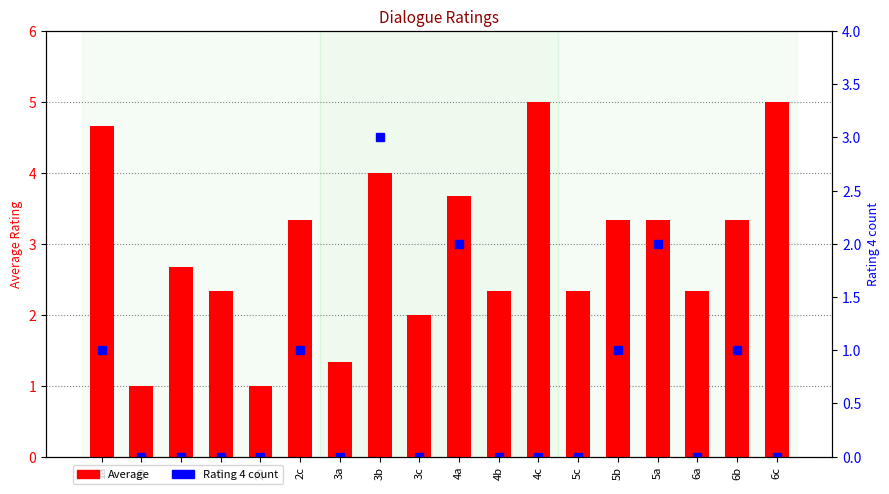

Reading right to left, extract all data points from this chart.

Average: 5.0	3.3	2.3	3.3	3.3	2.3	5.0	2.3	3.7	2.0	4.0	1.3	3.3	1.0	2.3	2.7	1.0	4.7
Rating 4 count: 0.0	1.0	0.0	2.0	1.0	0.0	0.0	0.0	2.0	0.0	3.0	0.0	1.0	0.0	0.0	0.0	0.0	1.0